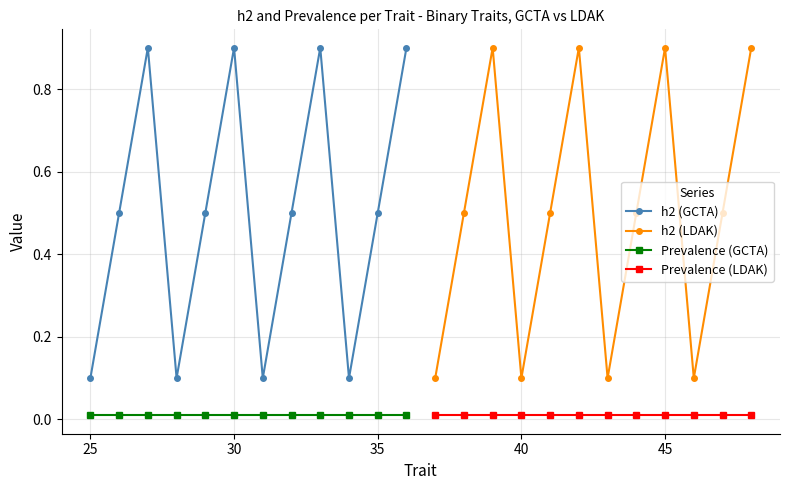

What are all the series names shown in the legend?

h2 (GCTA), h2 (LDAK), Prevalence (GCTA), Prevalence (LDAK)